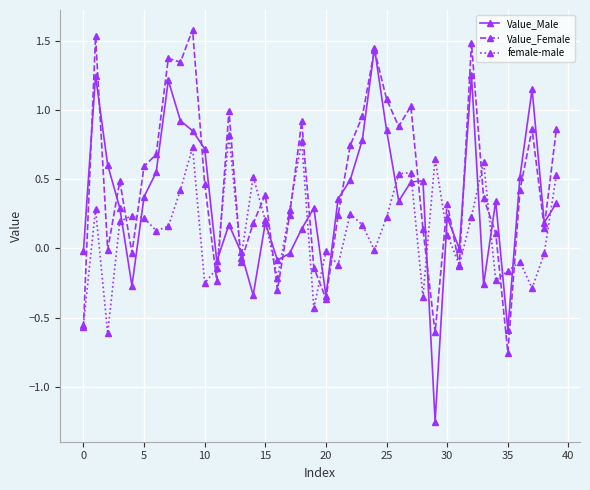

Which series has the widest spread of values?

Value_Male